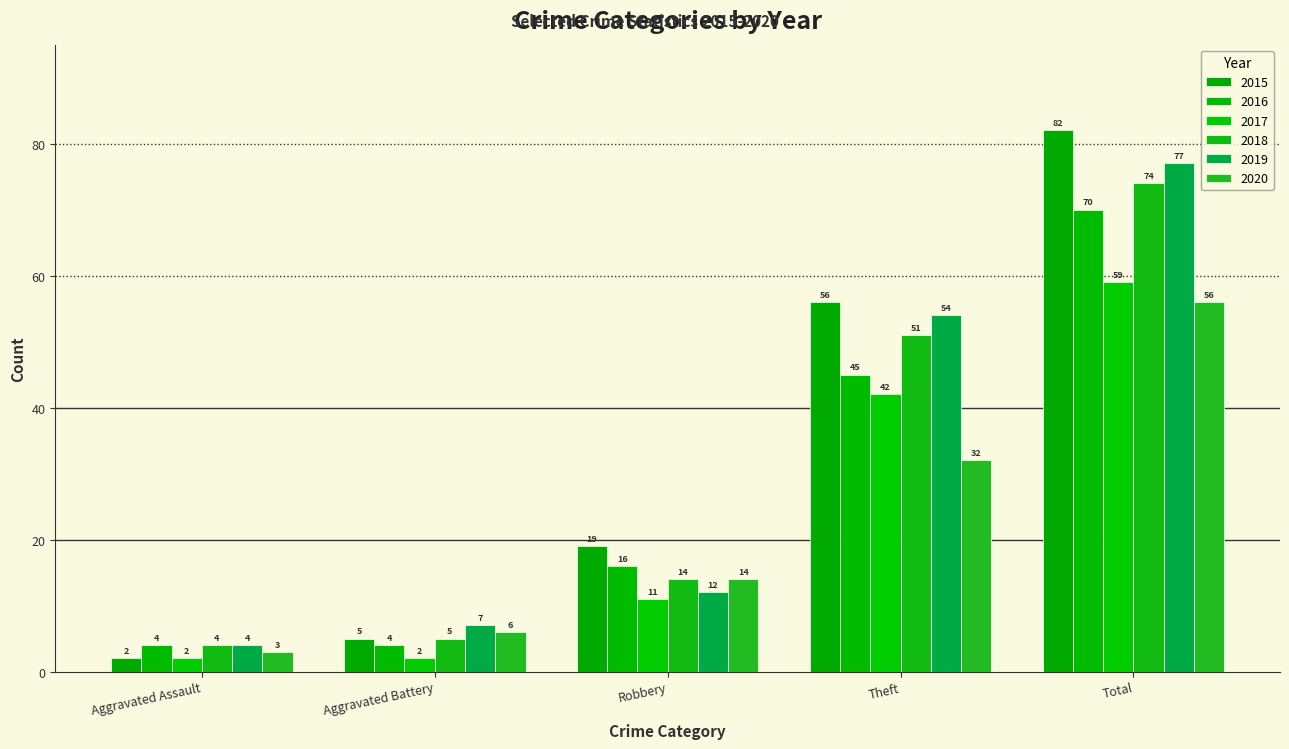

What is the difference between the highest and lowest values at Total?

26